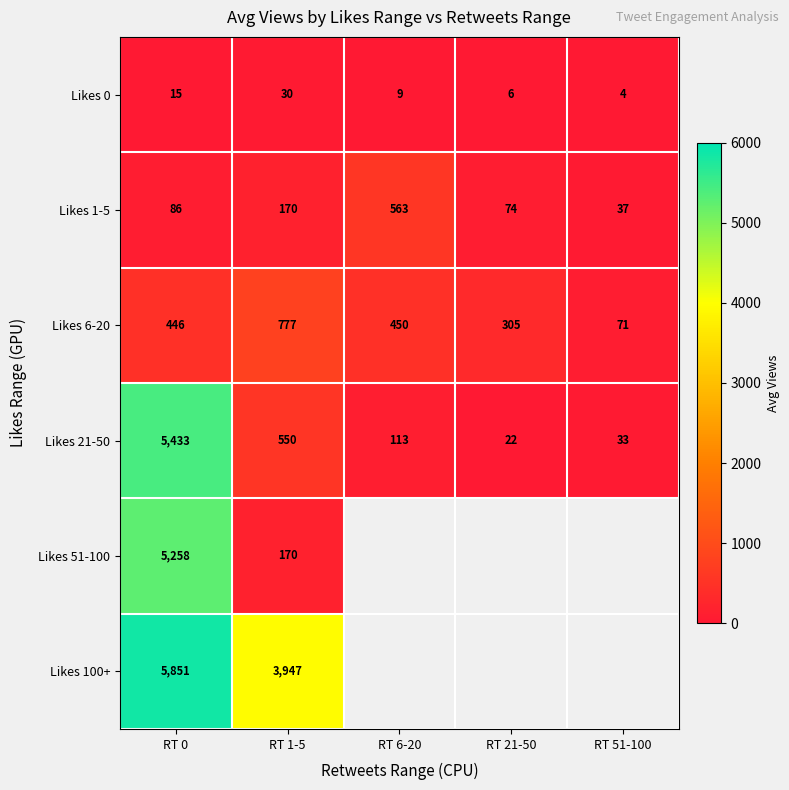

Is the value of Likes 21-50 at RT 51-100 greater than the value of Likes 6-20 at RT 6-20?

No